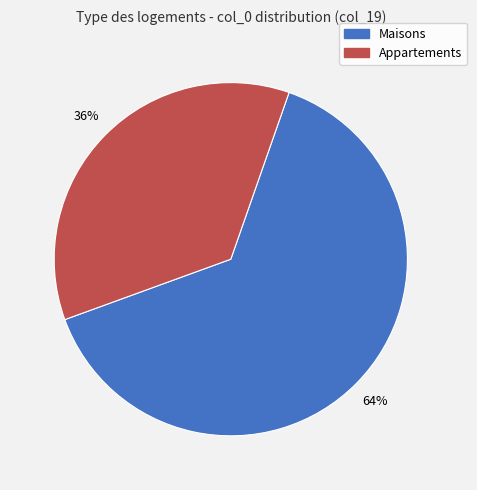

Does any single category account for the majority?

Yes